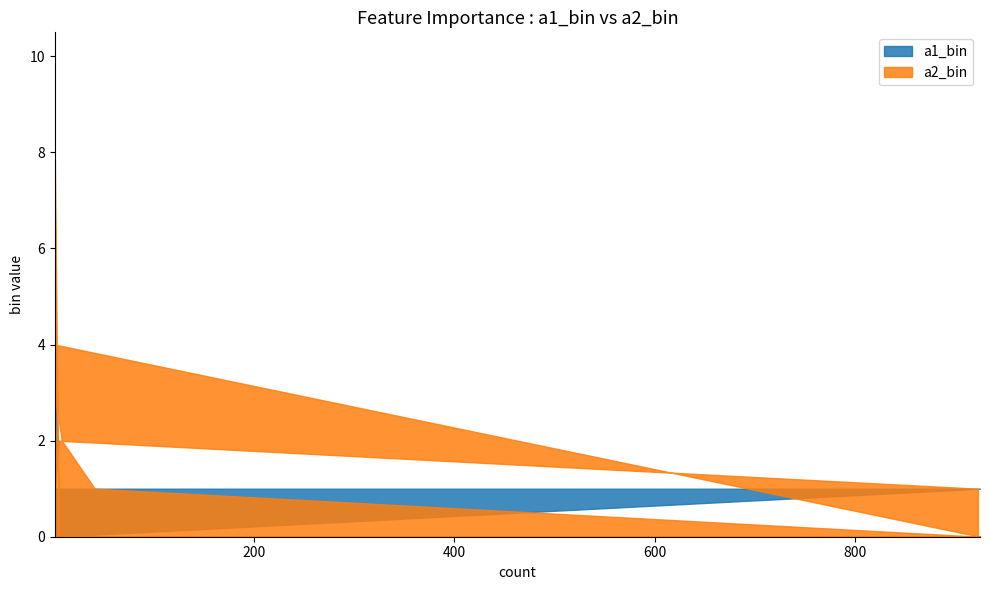

Count the number of categories in the chart.

19